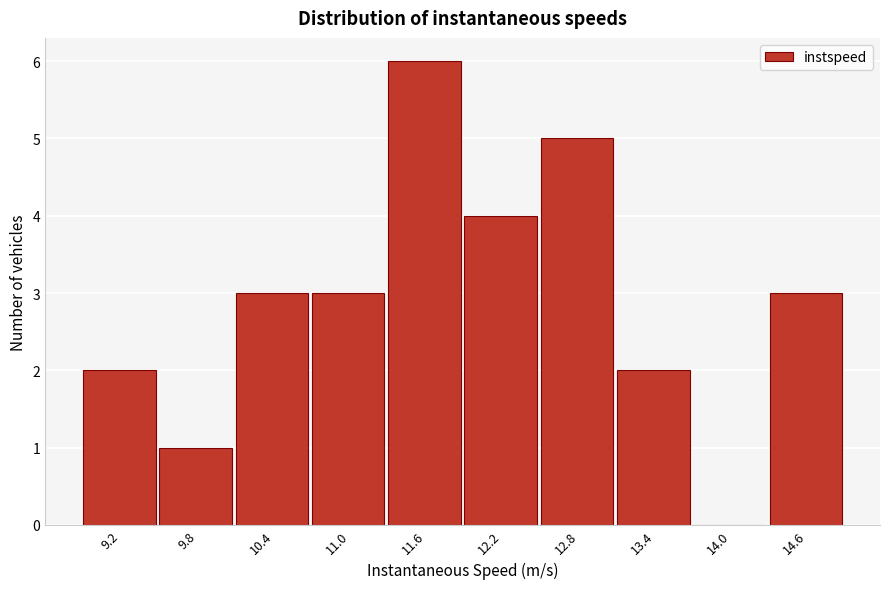

Reading left to right, list all the values displayed in this chart.

9.2=2	9.8=1	10.4=3	11.0=3	11.6=6	12.2=4	12.8=5	13.4=2	14.0=0	14.6=3